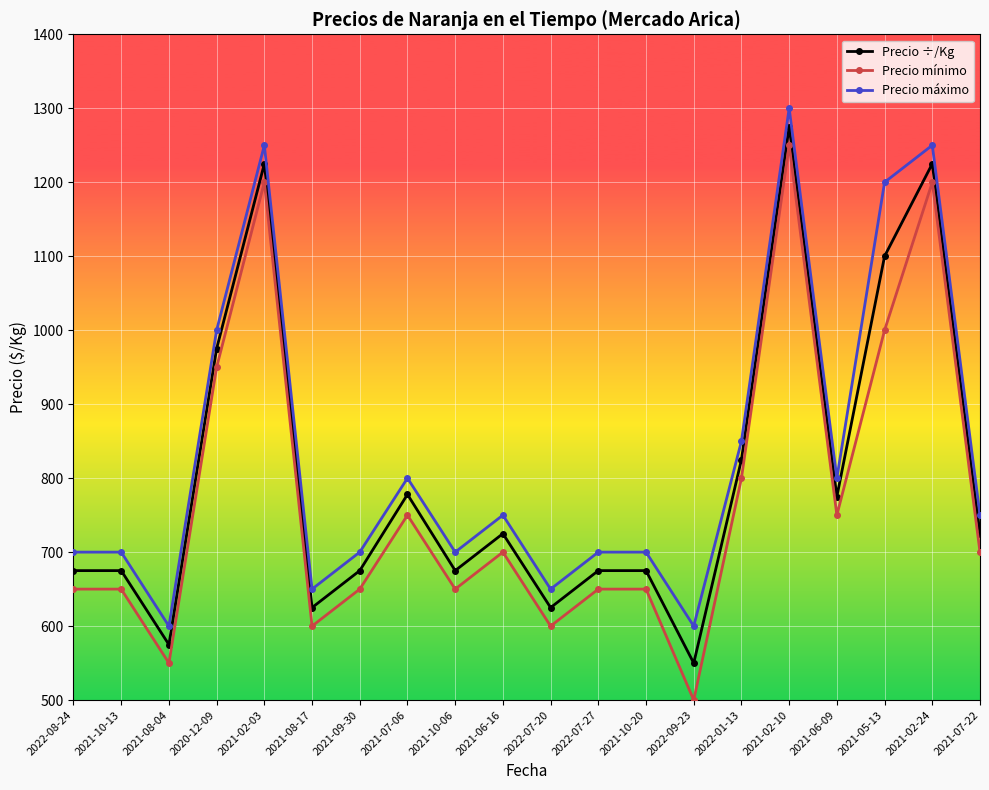

Which series has the largest total across all categories?

Precio máximo